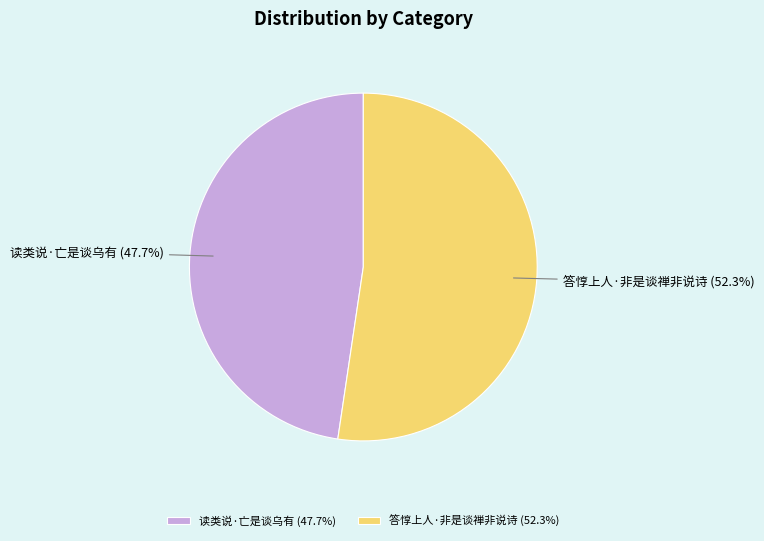

True or false: 读类说·亡是谈乌有 accounts for 48% of the total.

True